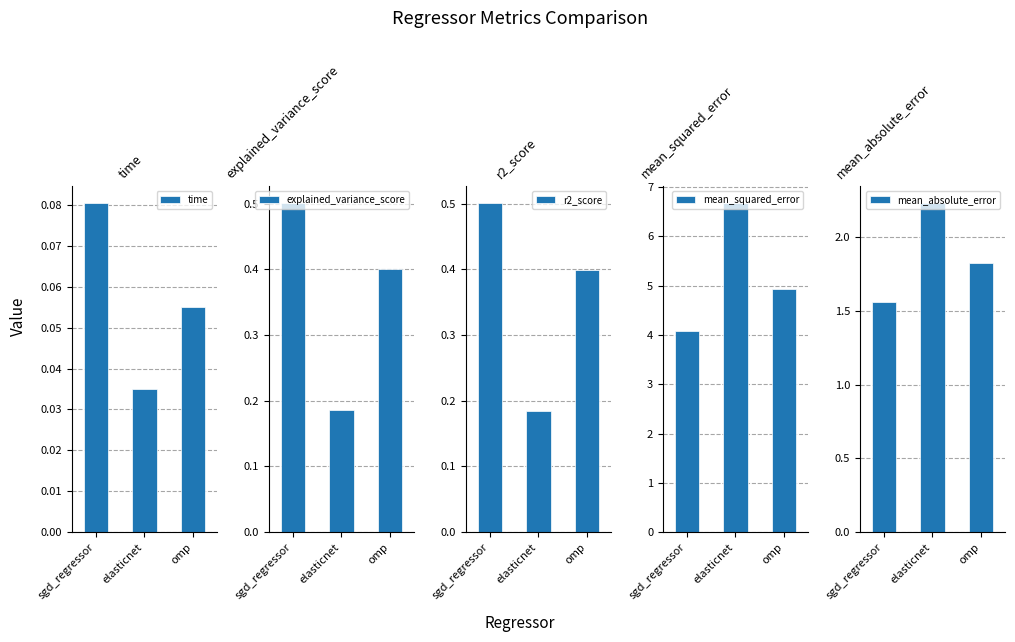

How many groups of bars are there?

3